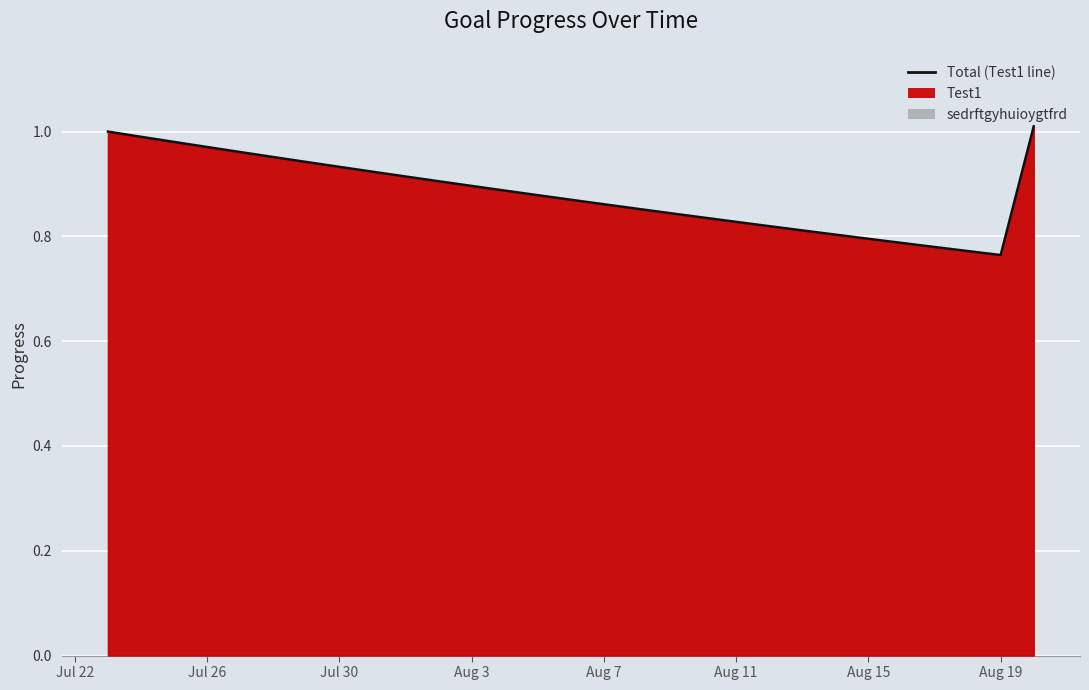

How many lines are shown in the chart?

1